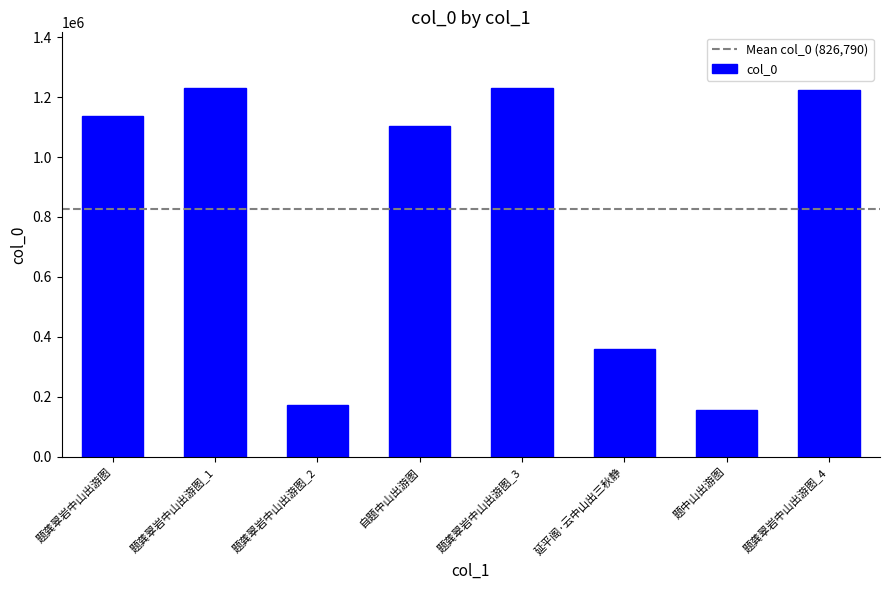

What is the difference between the maximum and minimum values?

1073984